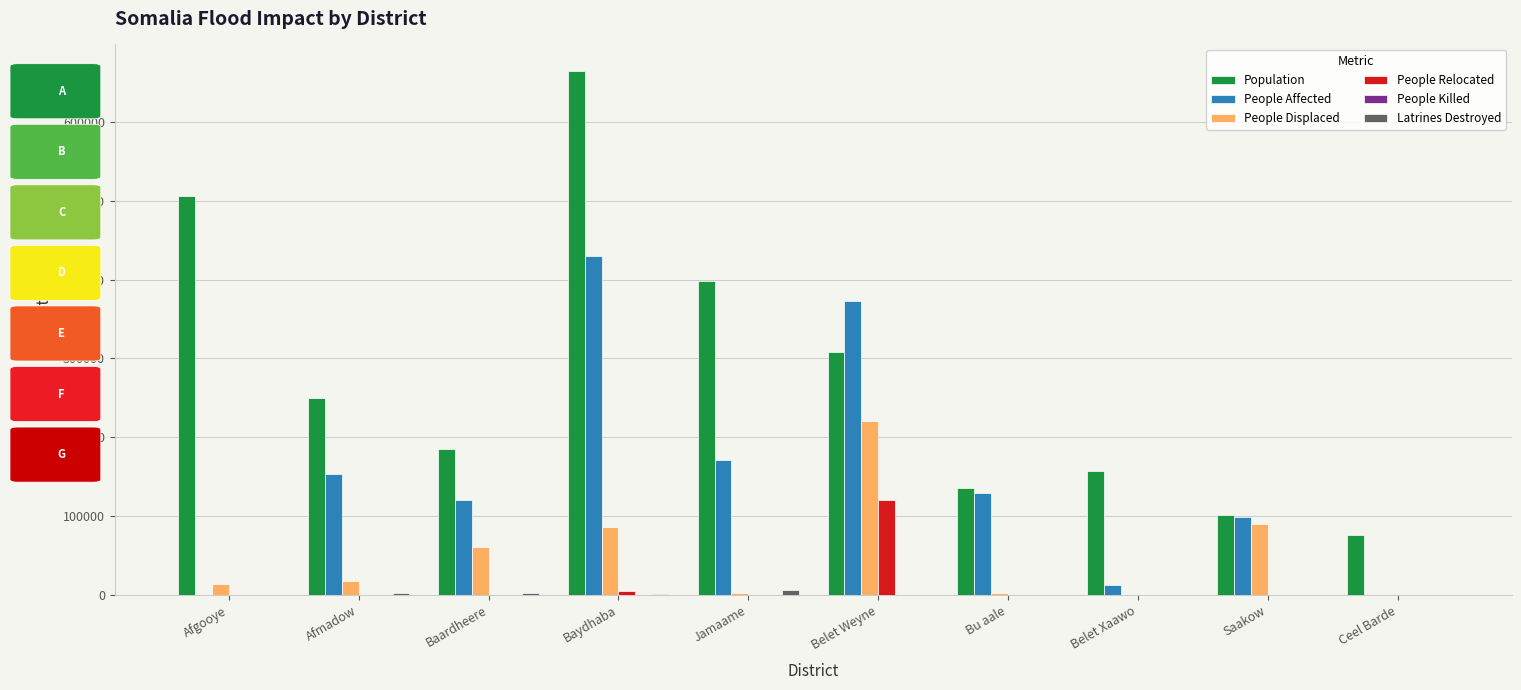

What is the approximate value of People Affected at Belet Xaawo, to the nearest 50?

12400